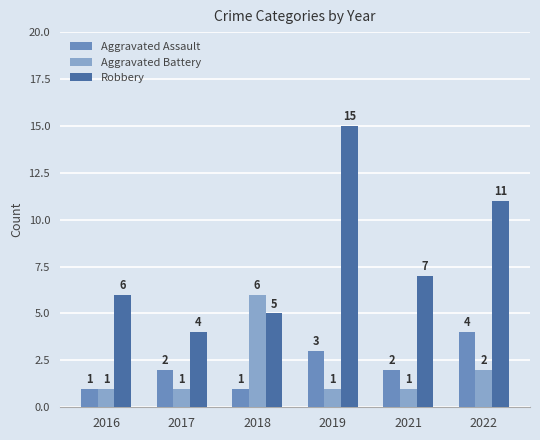

True or false: Aggravated Assault has a value of 1 at 2021.

False